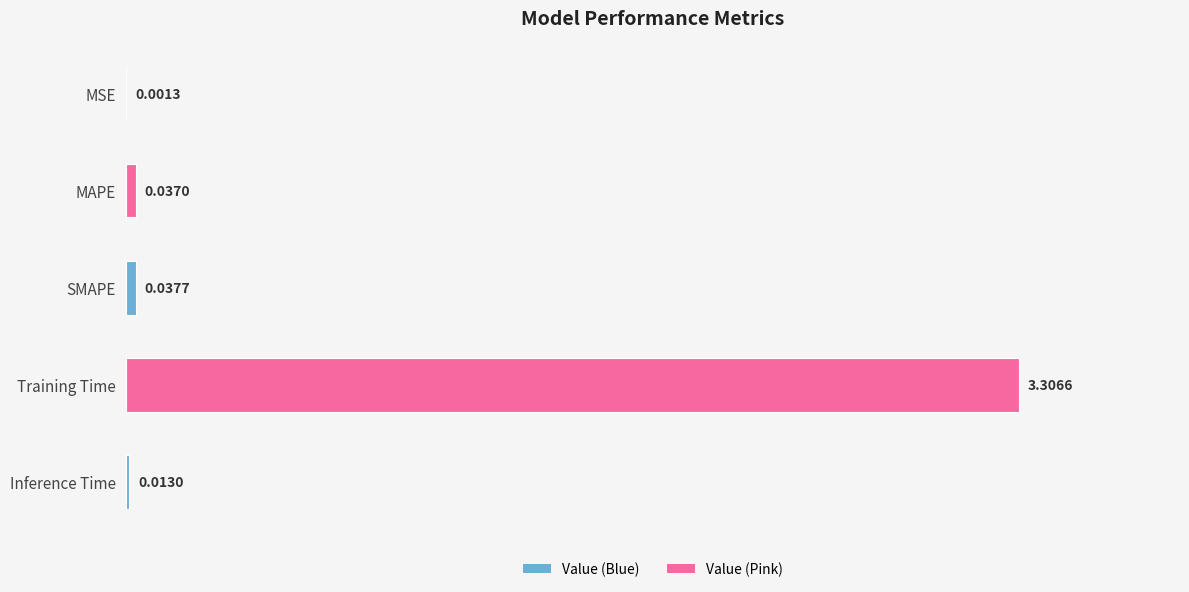

At which label is the value closest to 1?

SMAPE